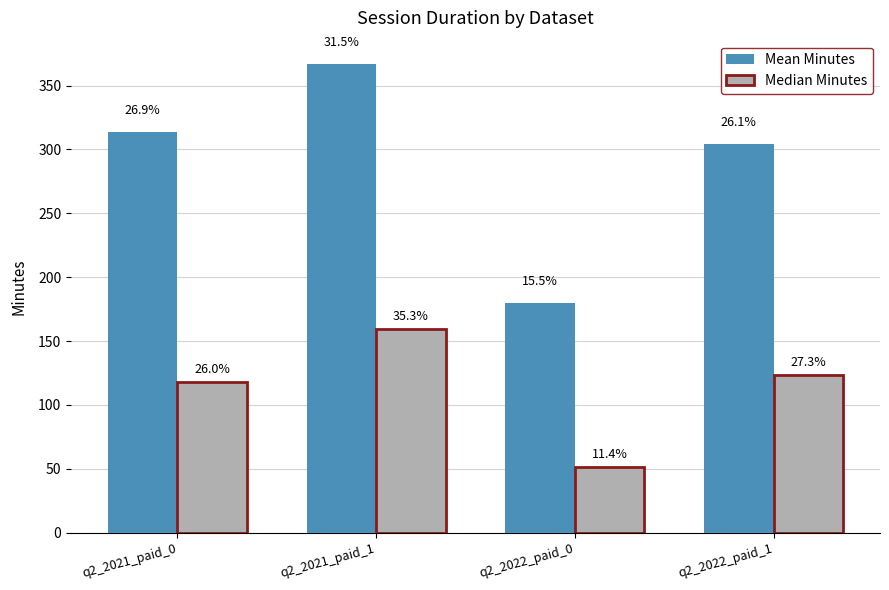

How many bars are there in each group?

2